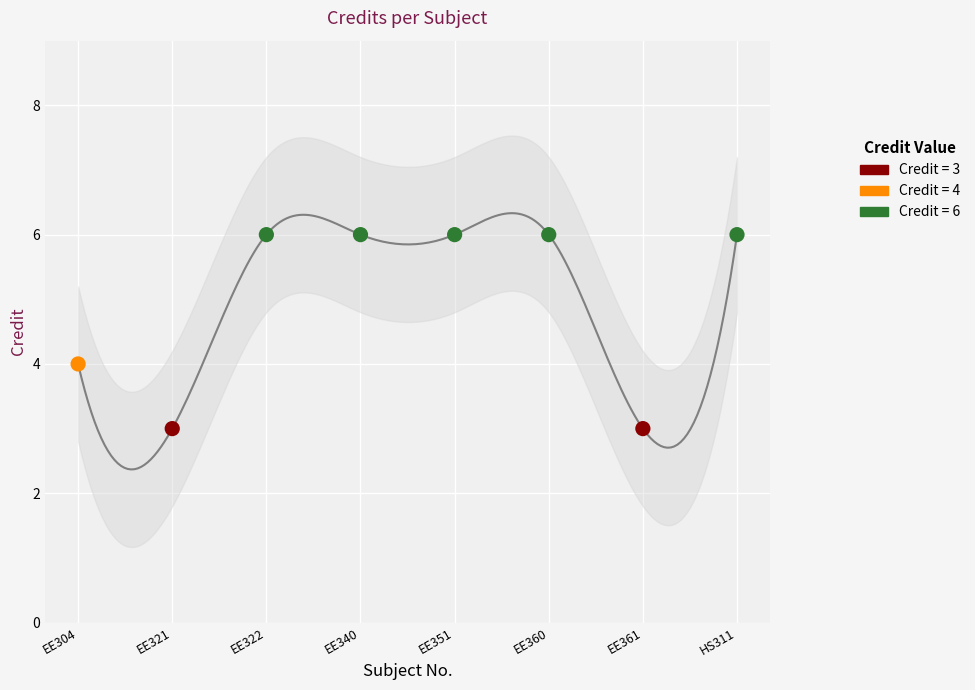

What is the change in value from EE360 to EE361?

-3